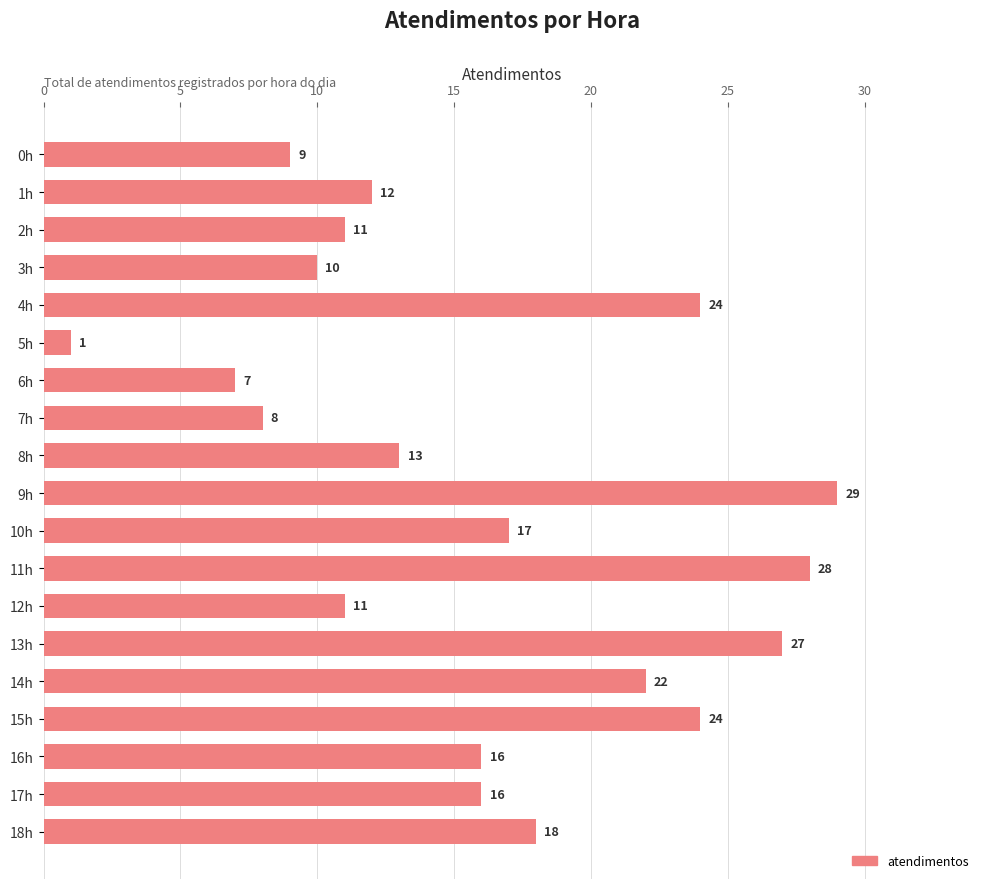

The chart shows a value of 27 at 13h. True or false?

True